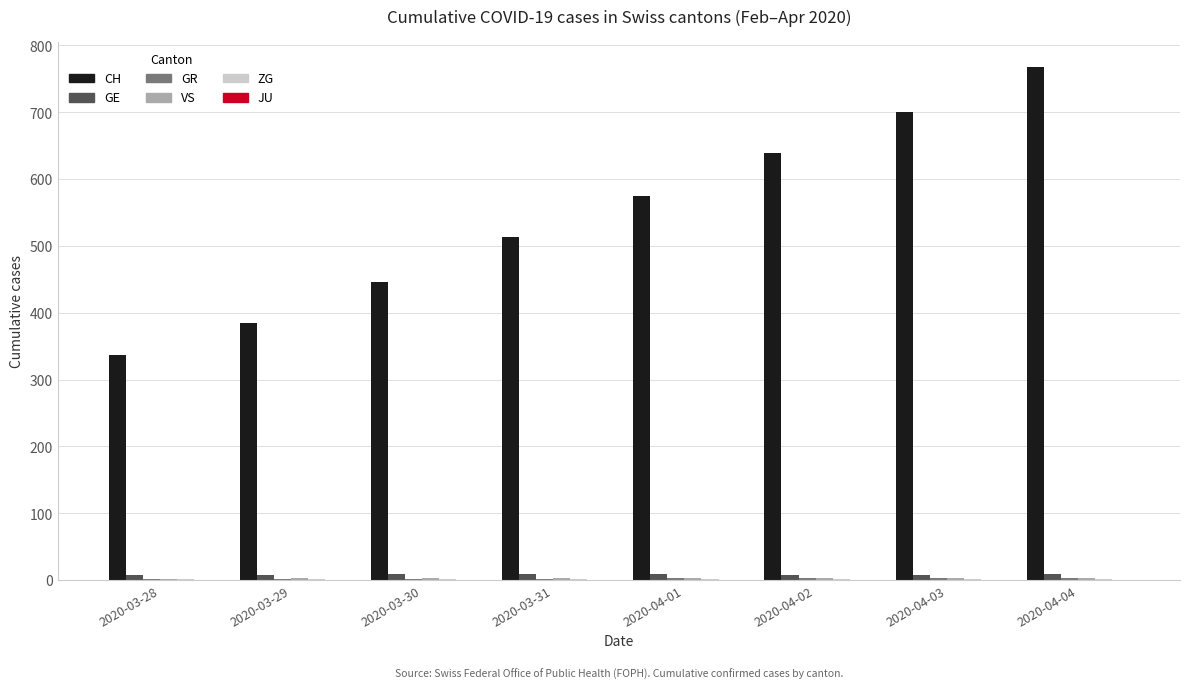

Which label corresponds to the largest value in the chart?

2020-04-04